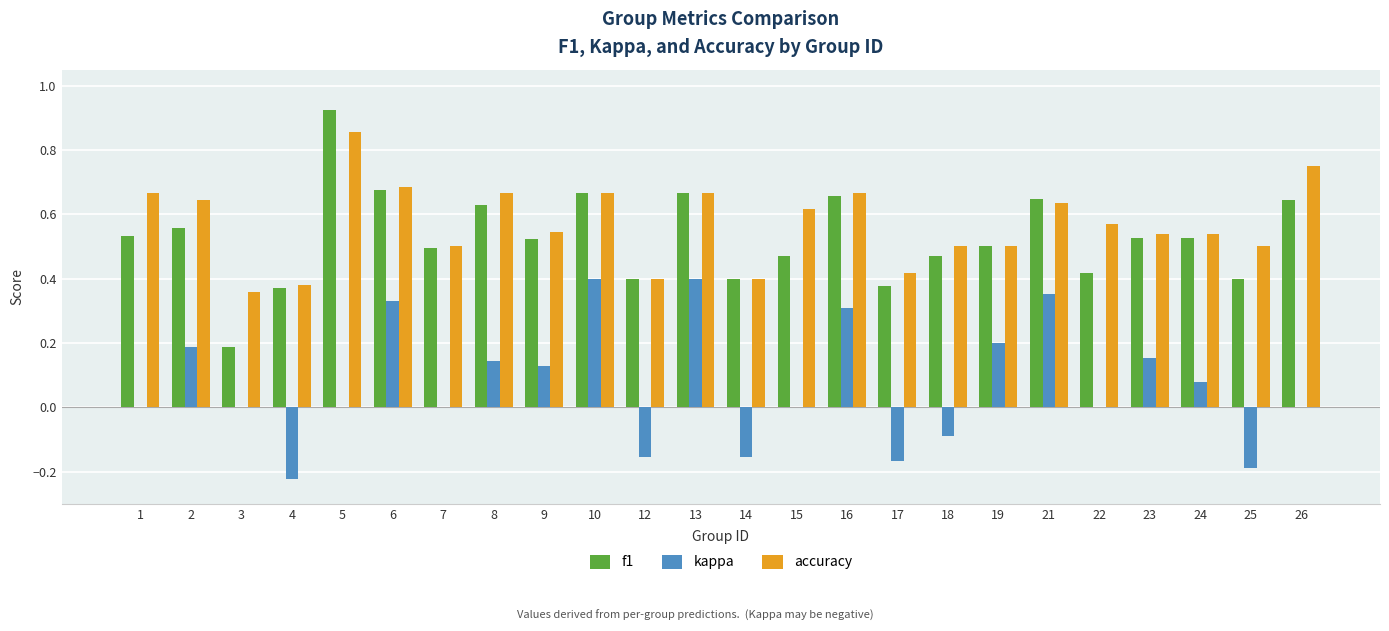

How many groups of bars are there?

24